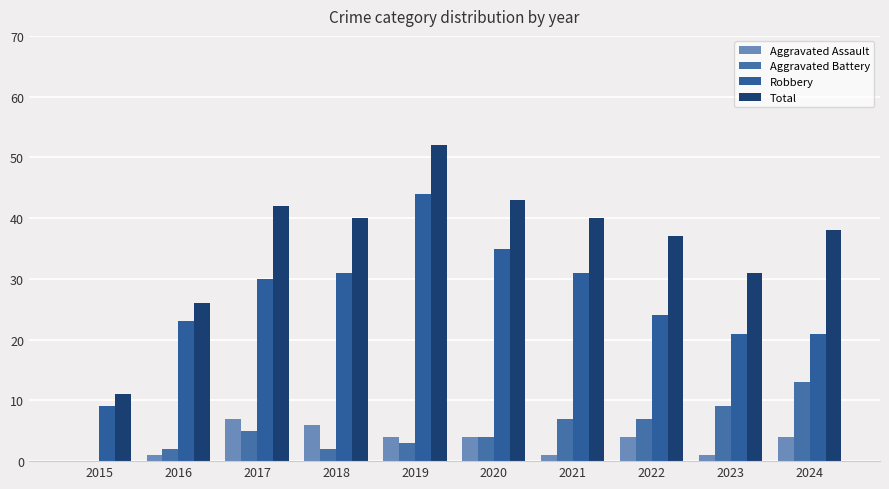

The value of Aggravated Battery at 2022 is 11. True or false?

False